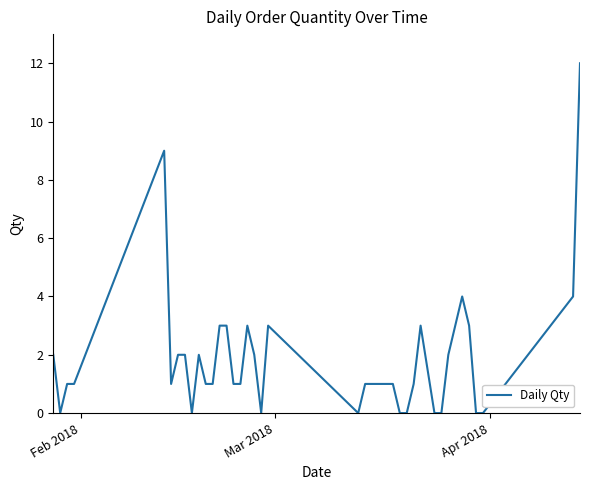

What is the difference between the maximum and minimum values?

12